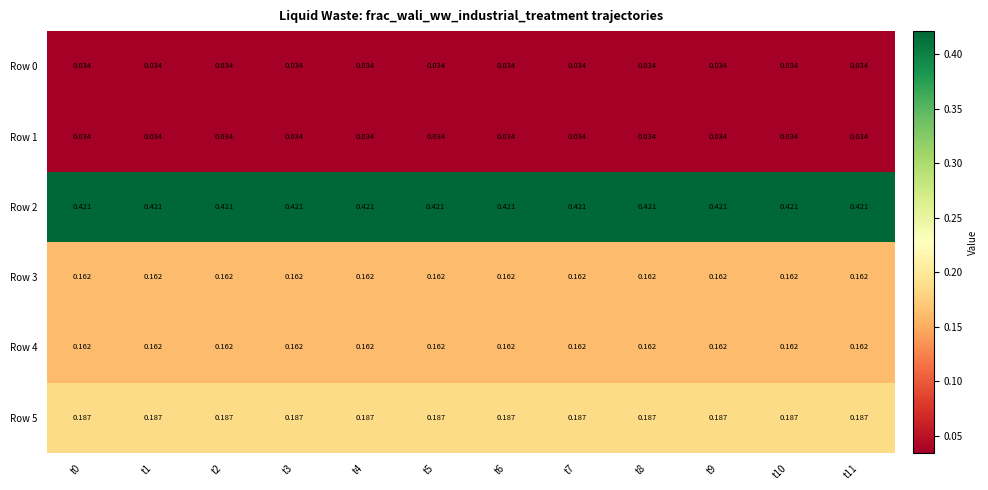

Is the value of Row 2 at t2 greater than the value of Row 3 at t10?

Yes